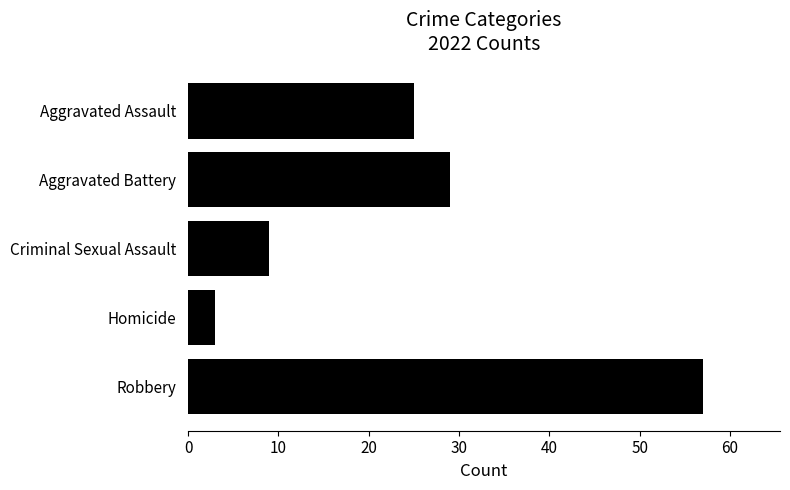

Is it true that the value at Aggravated Battery is 17?

False